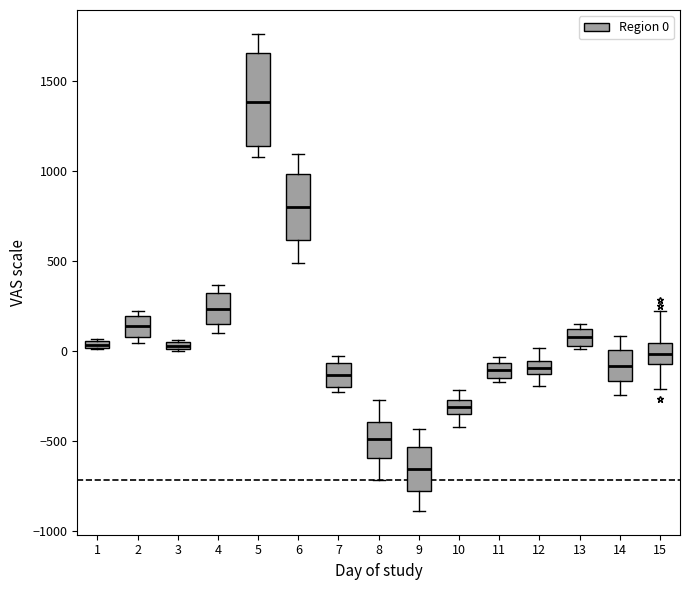

Which box's median line is the lowest?

9